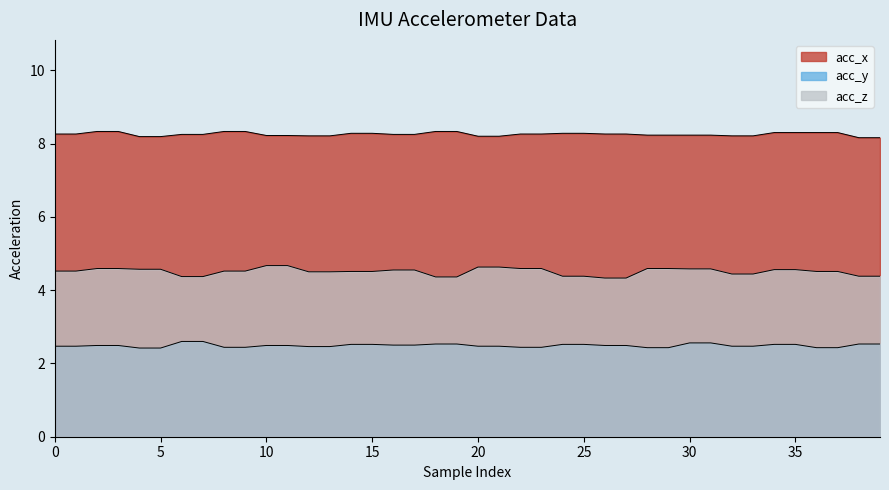

Is the value of acc_z at 13 greater than the value of acc_y at 39?

Yes